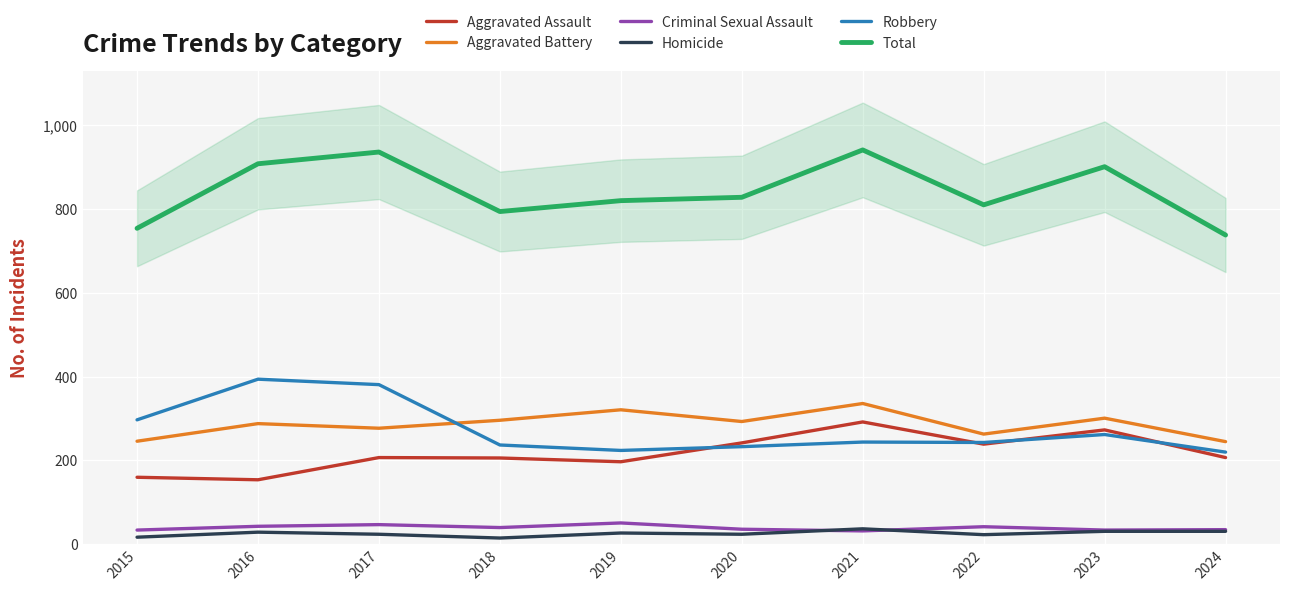

How many data points in Homicide are less than 27?

5